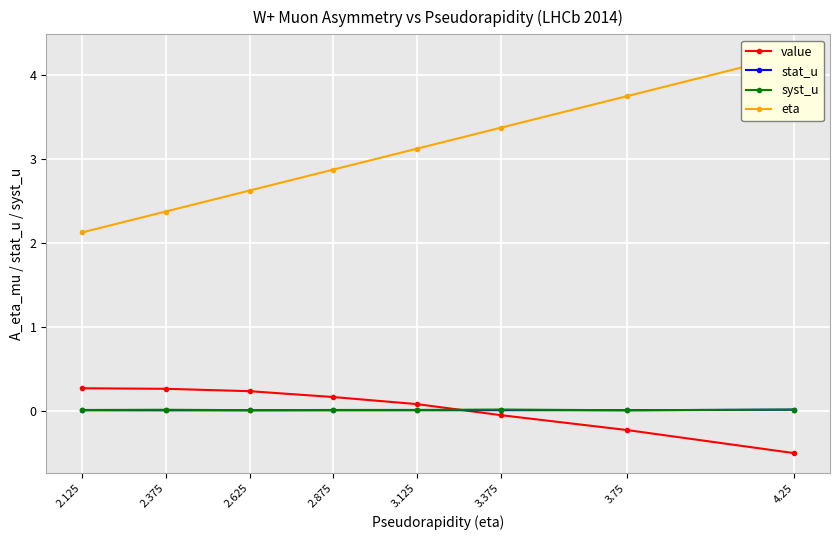

How many syst_u values are between 0 and 1?

8